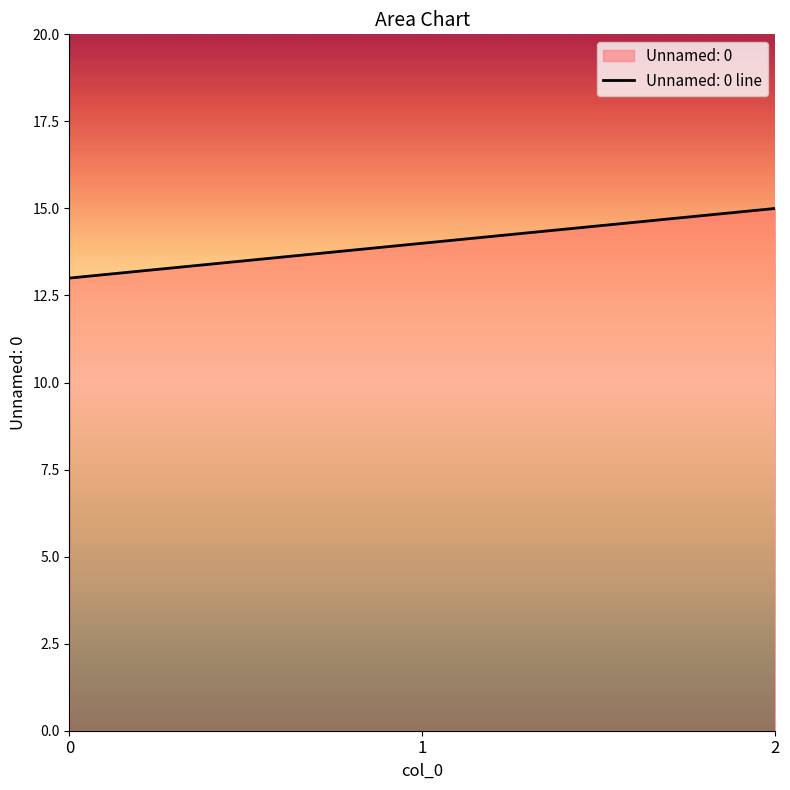

Between 0 and 2, which is larger?

2